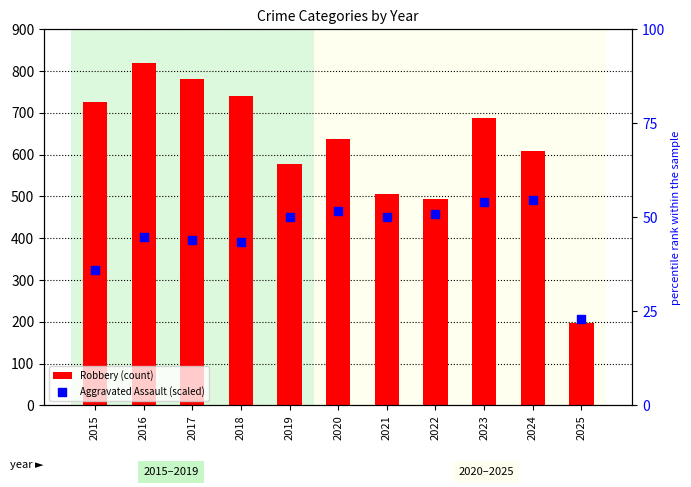

Which series contains the highest Y value?

Robbery